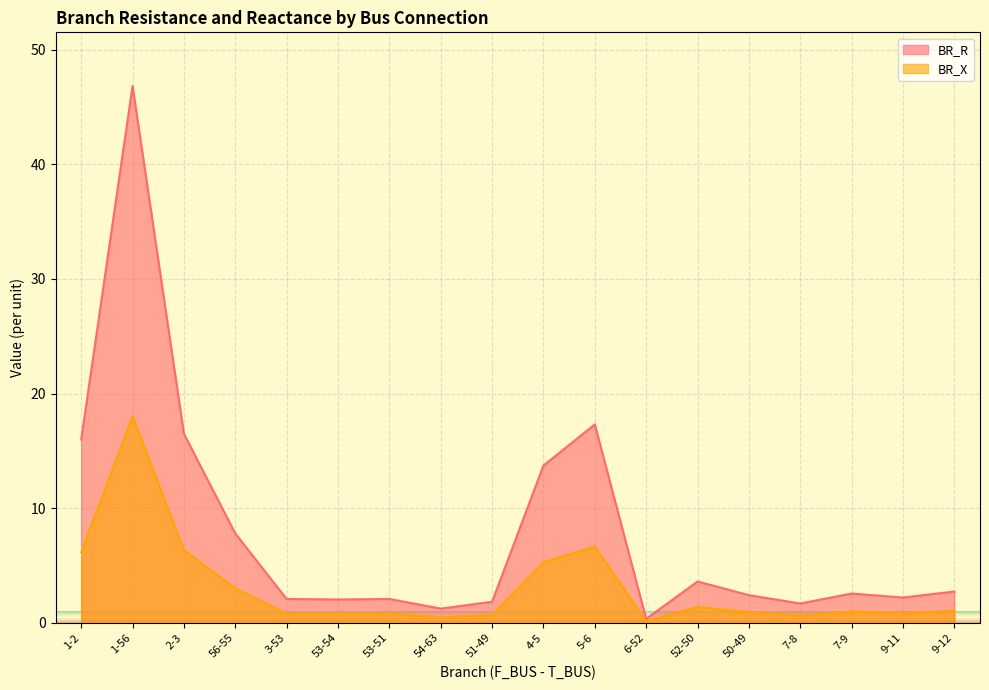

Rank the series by their maximum value, from lowest to highest.

BR_X, BR_R